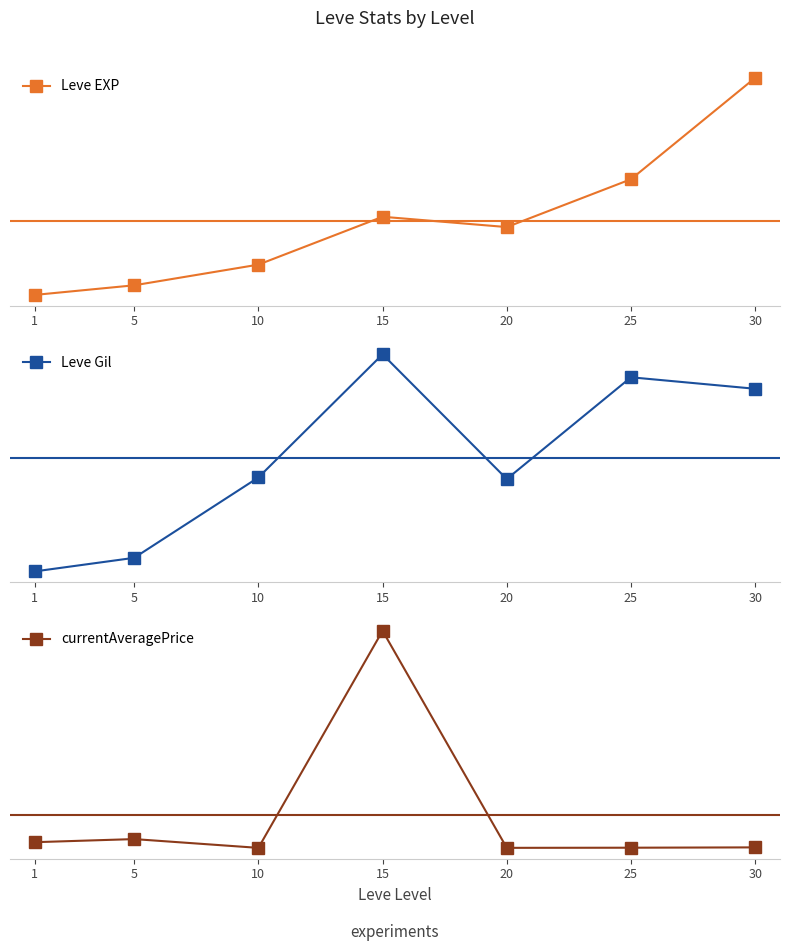

What is the difference between the highest and lowest values at 20?

21310.0